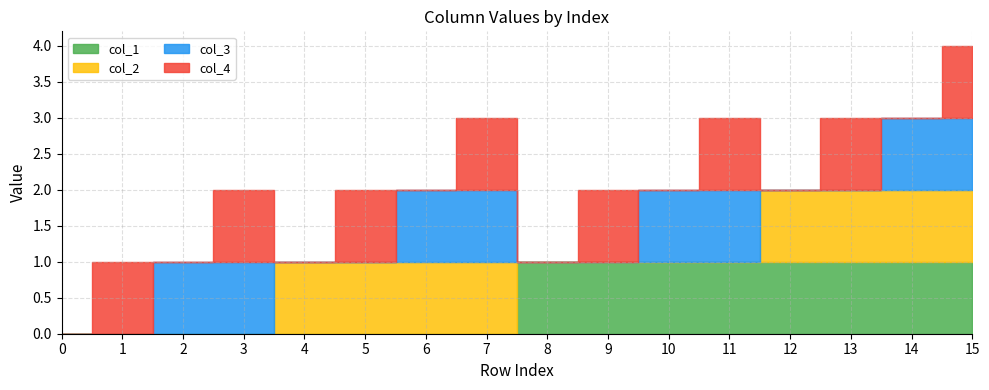

Which series has the widest spread of values?

col_1